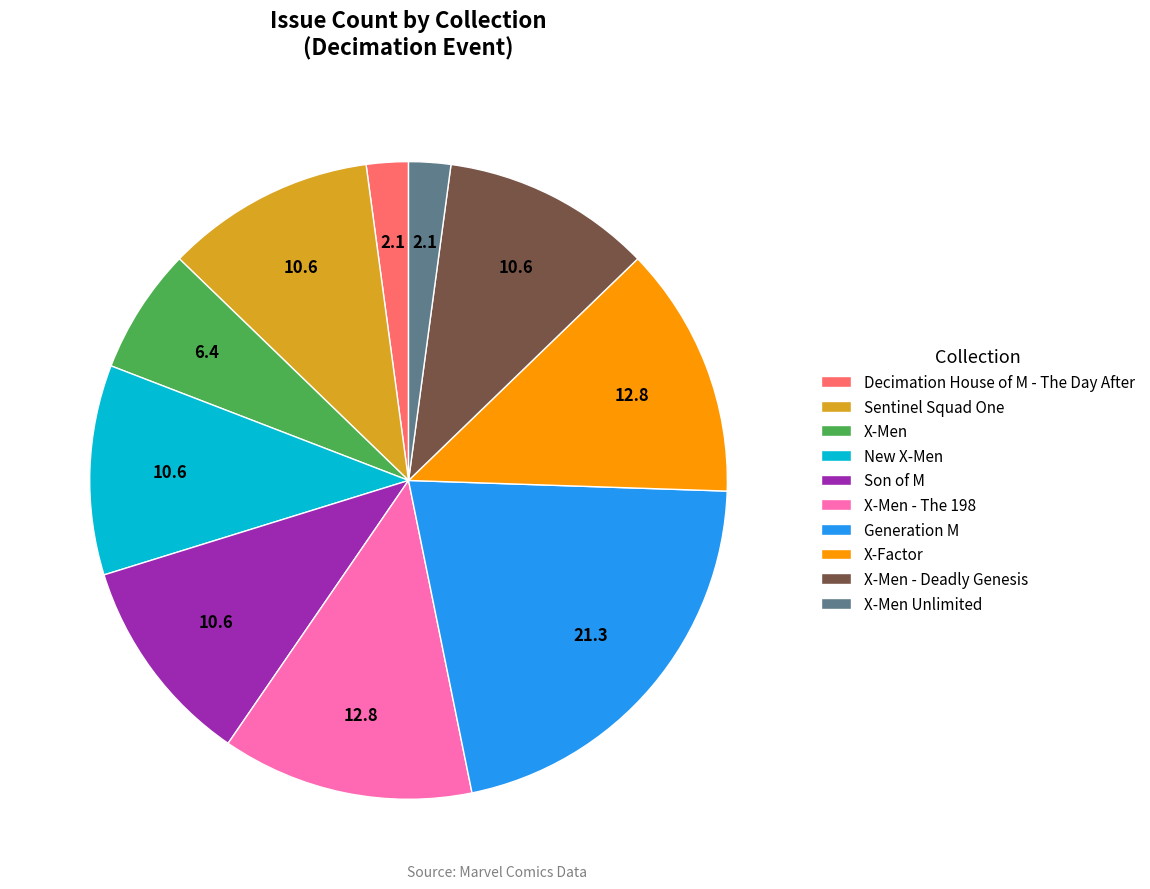

Approximately how many times larger is the value at New X-Men compared to X-Men Unlimited?

5.0